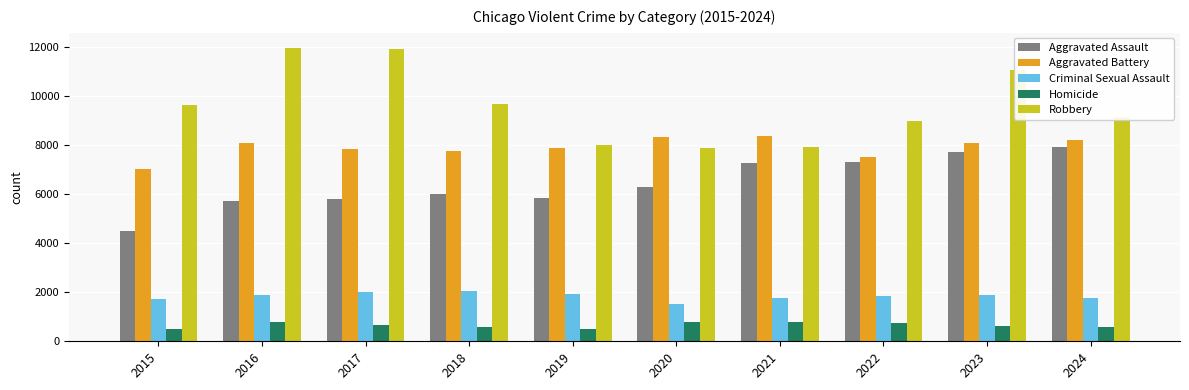

How many bars are there in total?

50